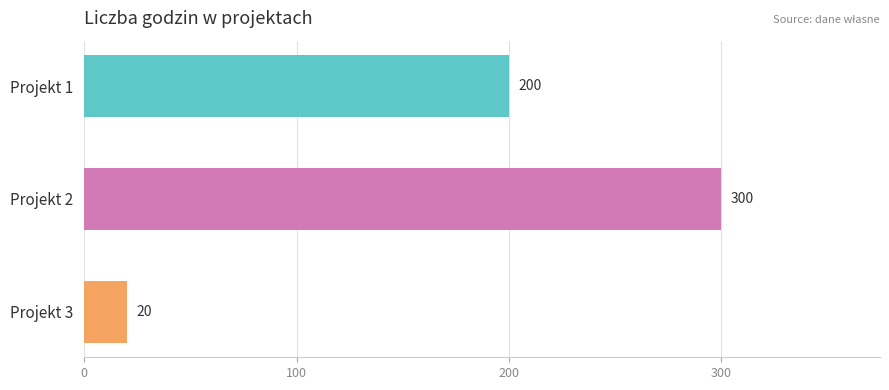

Between Projekt 1 and Projekt 2, which is larger?

Projekt 2